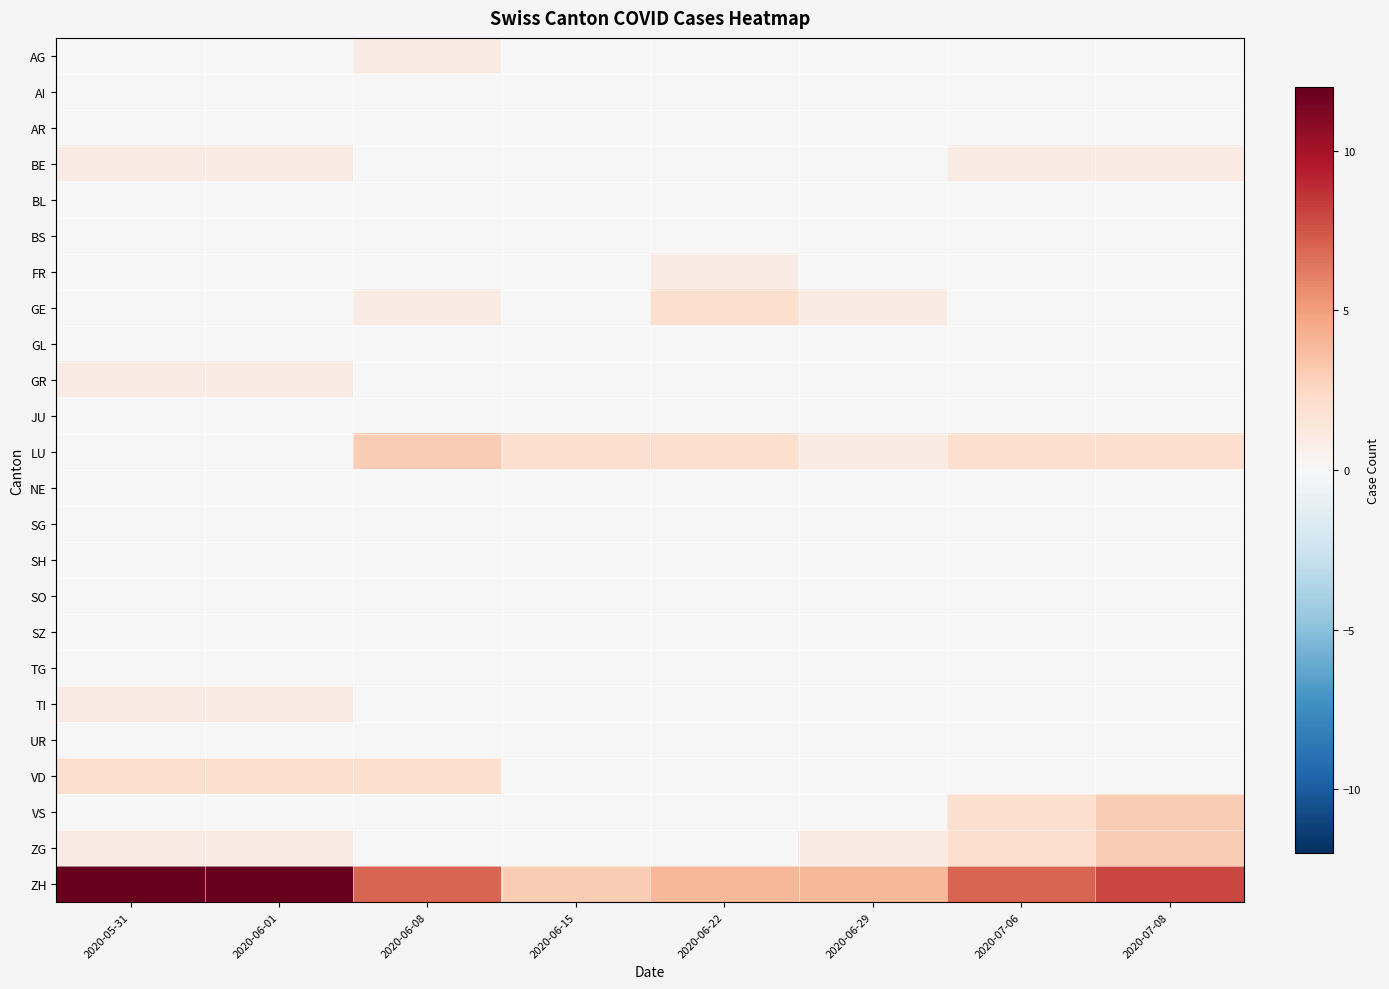

At which category does the chart reach its peak across all series?

2020-05-31